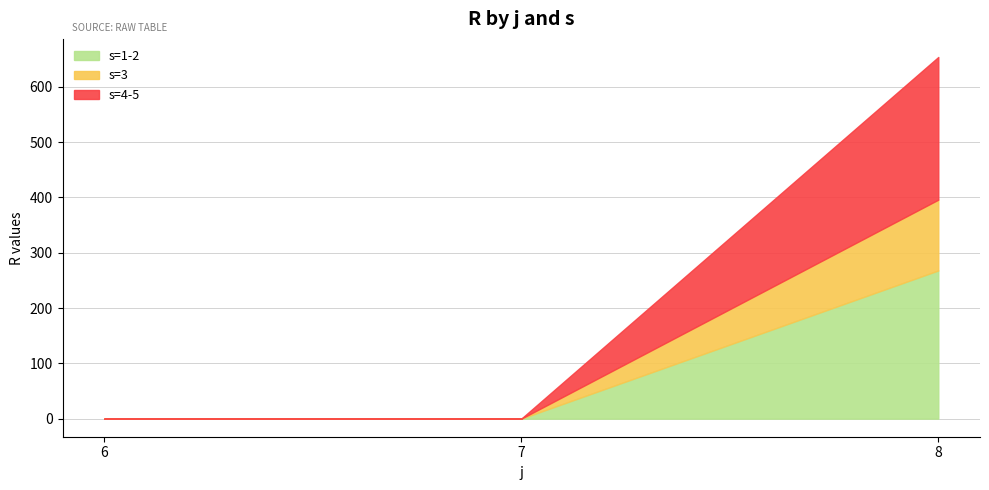

What is the total value across all series at 8?

654